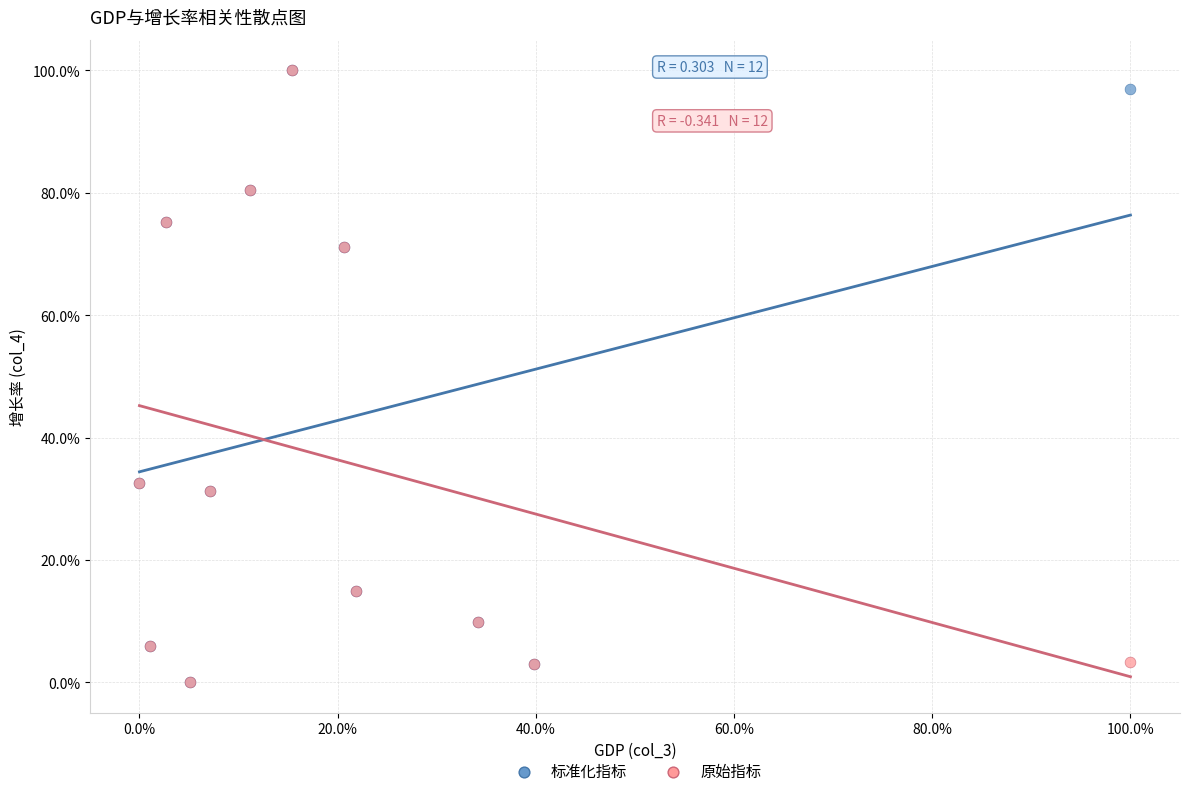

What are all the series names shown in the legend?

标准化指标, 原始指标